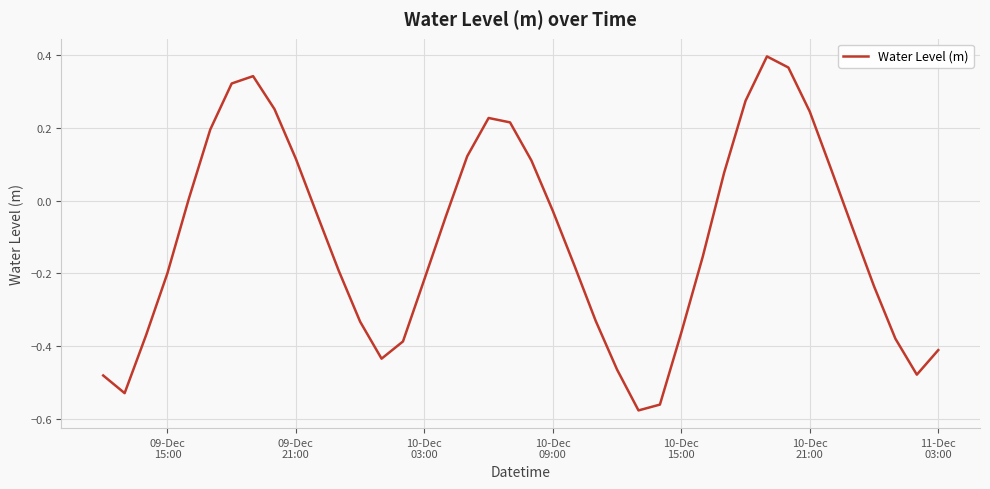

What is the difference between the maximum and minimum values?

1.0